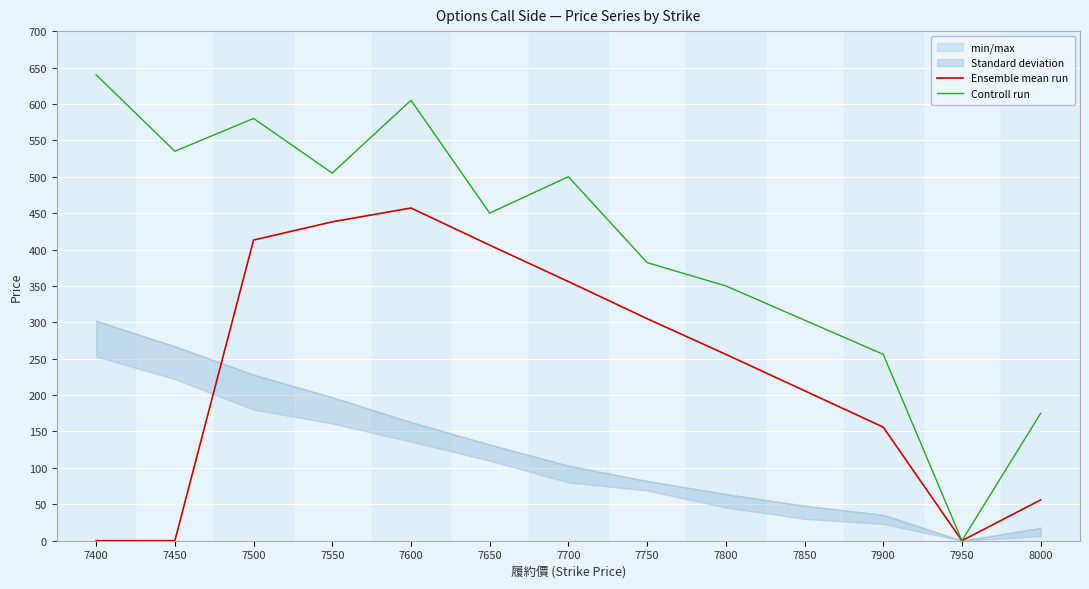

How many positive values does the Controll run series have?

12